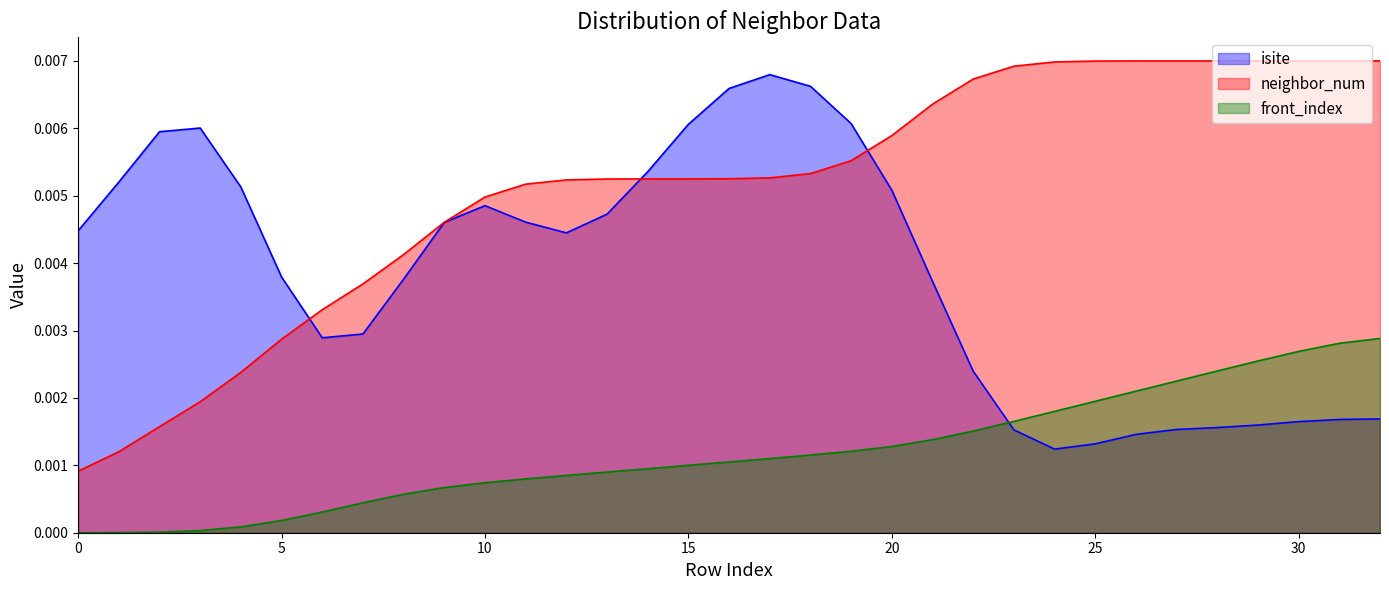

At which category is the sum across all series the highest?

32